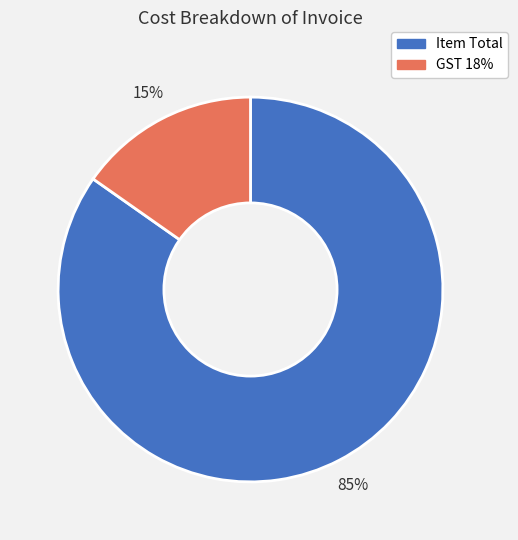

What is the ratio of the value at GST 18% to the value at Item Total?

0.2